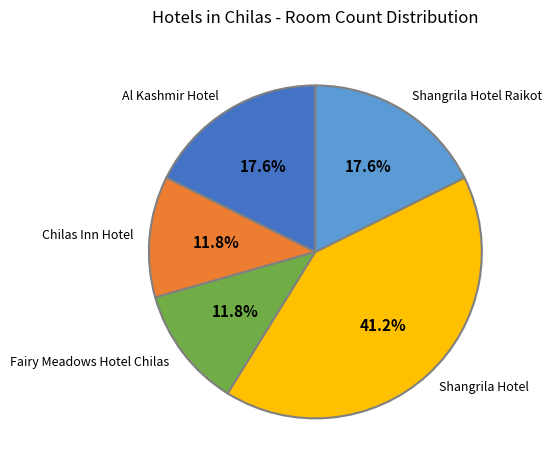

What is the largest slice in the pie chart?

Shangrila Hotel